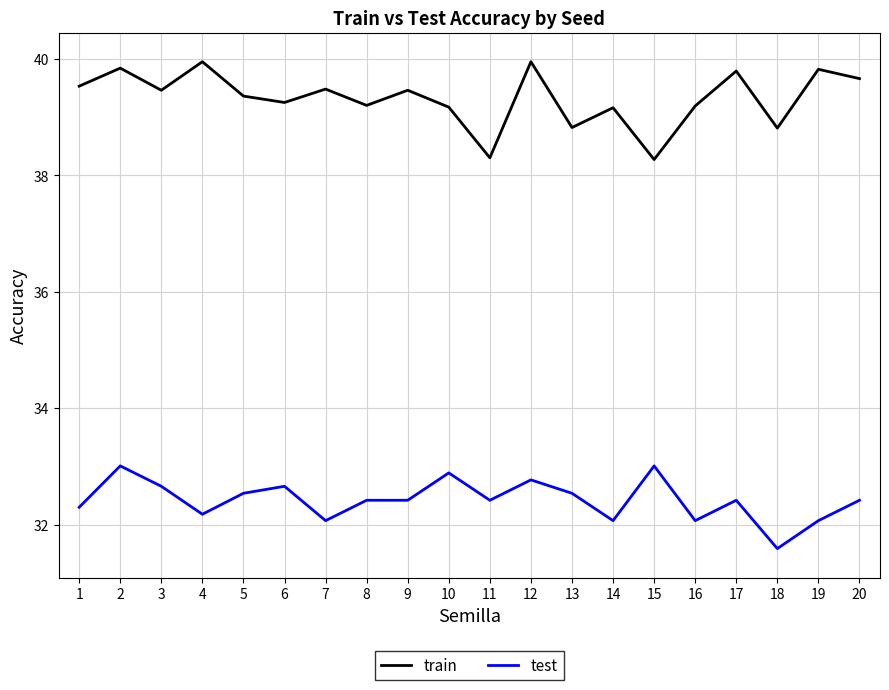

True or false: test has more than 0 points higher than both neighbors.

True